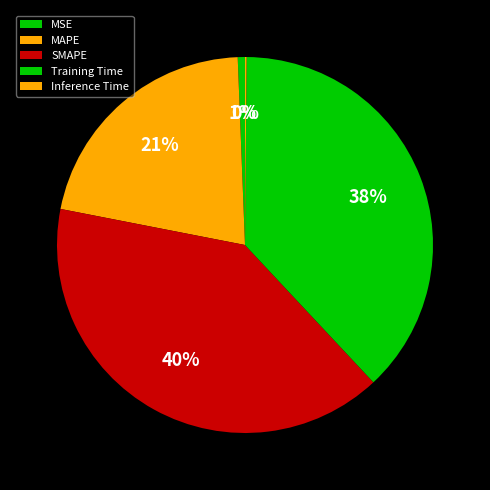

Count the number of slices in the pie.

5